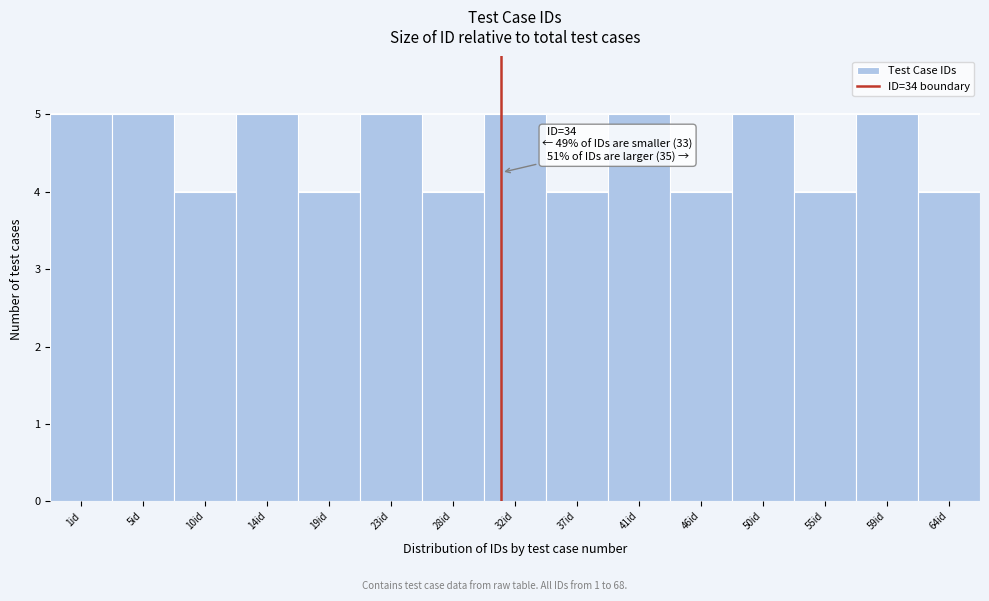

Reading left to right, transcribe all the data shown in this chart.

1id=5	5id=5	10id=4	14id=5	19id=4	23id=5	28id=4	32id=5	37id=4	41id=5	46id=4	50id=5	55id=4	59id=5	64id=4